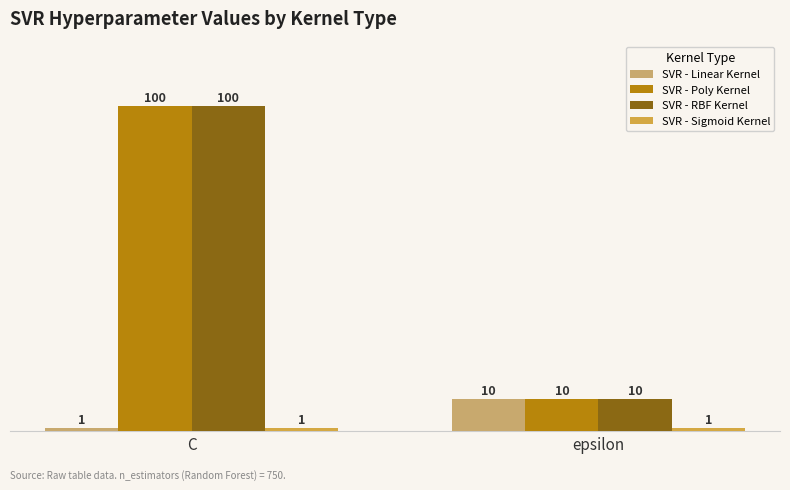

What is the label of the 2nd bar from the right?

C